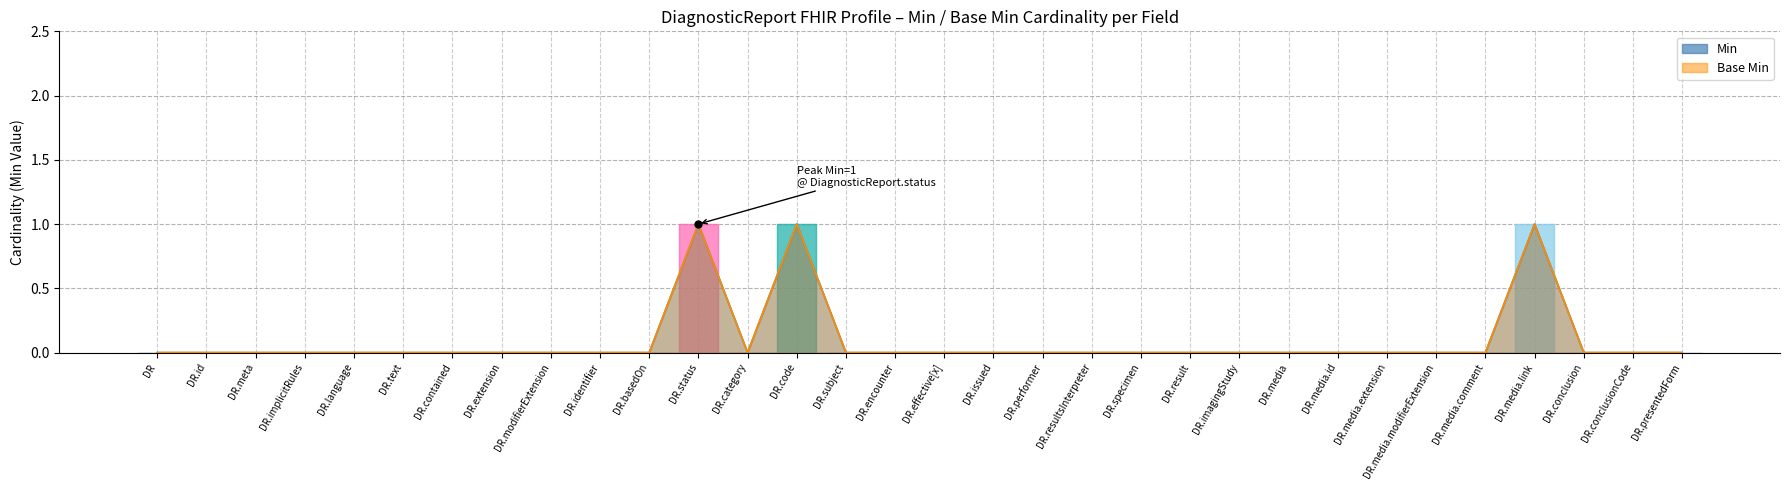

How many lines are shown in the chart?

2